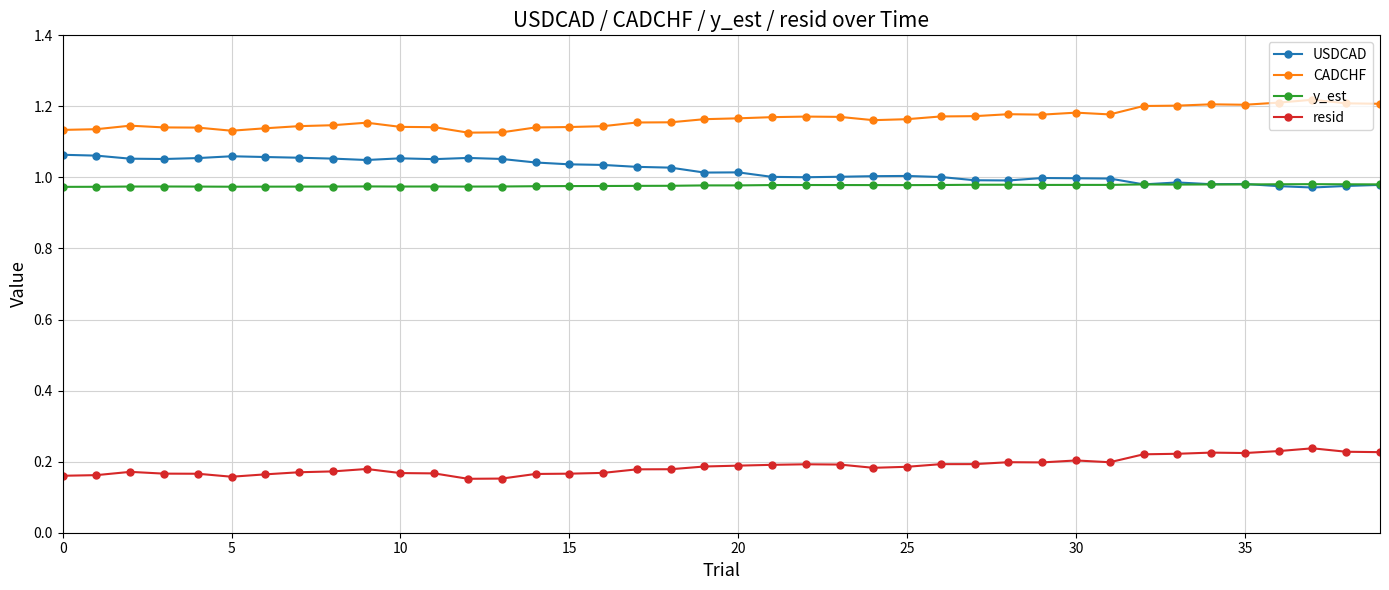

How many y_est values are between 0 and 1?

40